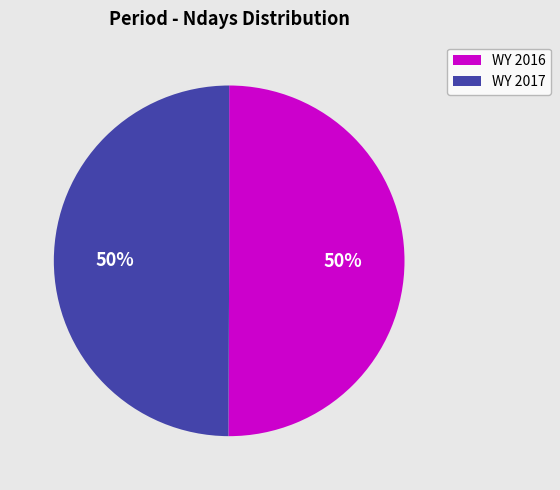

The WY 2017 slice represents 50% of the pie. True or false?

True